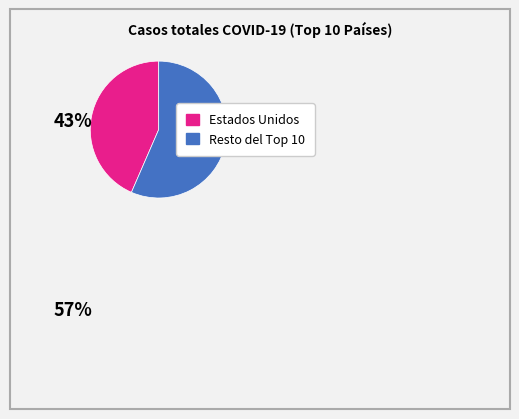

Does any single category account for the majority?

Yes